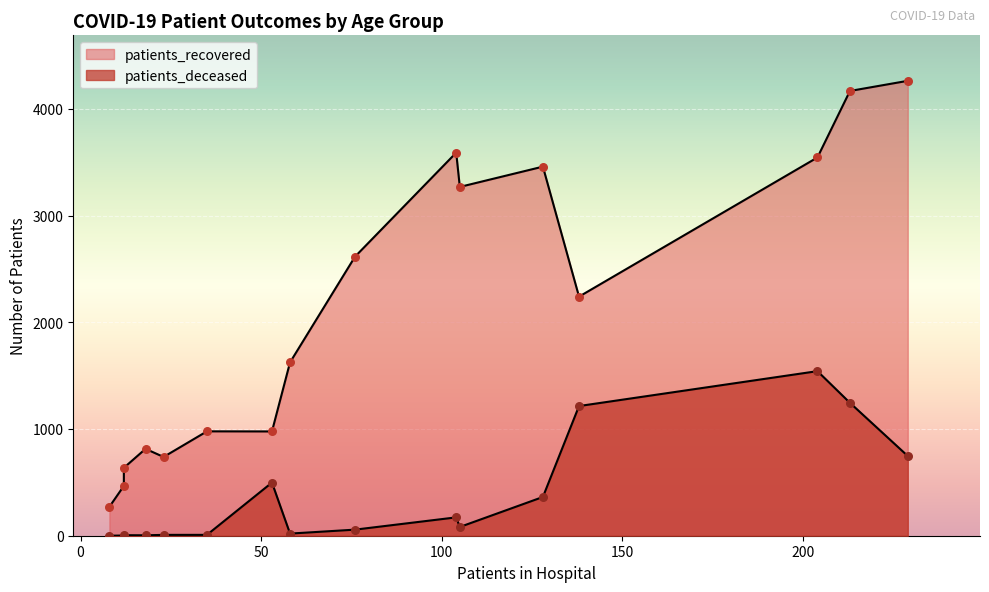

What are all the series names shown in the legend?

patients_recovered, patients_deceased